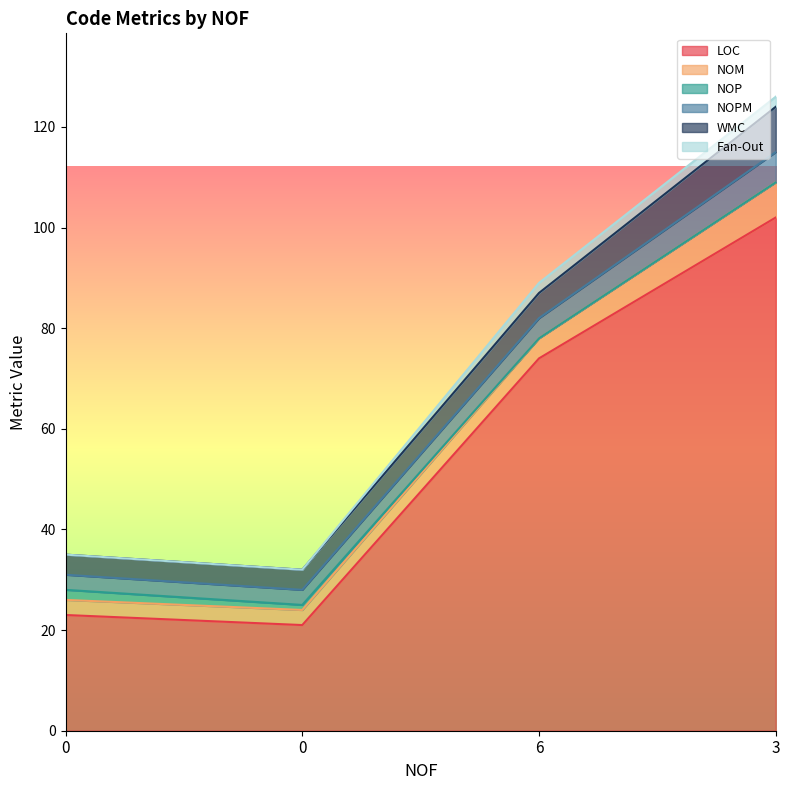

What are all the series names shown in the legend?

LOC, NOM, NOP, NOPM, WMC, Fan-Out